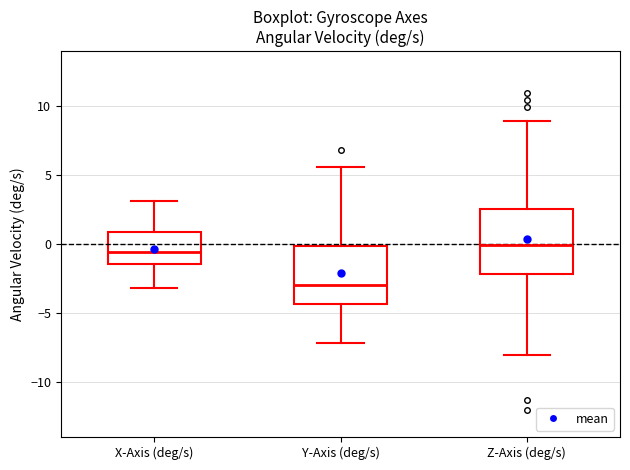

Reading left to right, transcribe this box plot: for each box, give where its median line is, the range the box spans, and where its two whiskers end, as read against the y-axis. The values are not printed on the chart, so give them approximately, as read against the axis.

X-Axis (deg/s): median -0.5, box -1.5 to 1.0, whiskers -3.0 to 3.0
Y-Axis (deg/s): median -3.0, box -4.5 to 0.0, whiskers -7.0 to 5.5
Z-Axis (deg/s): median 0.0, box -2.0 to 2.5, whiskers -8.0 to 9.0